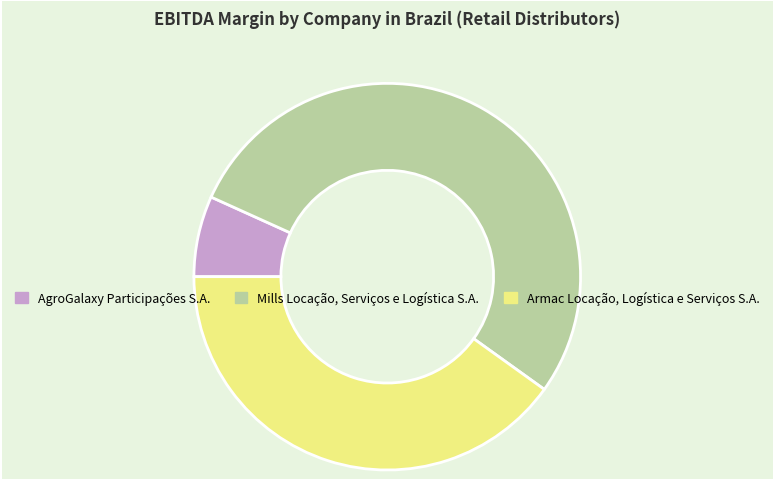

True or false: Mills Locação, Serviços e Logística S.A. accounts for 53% of the total.

True